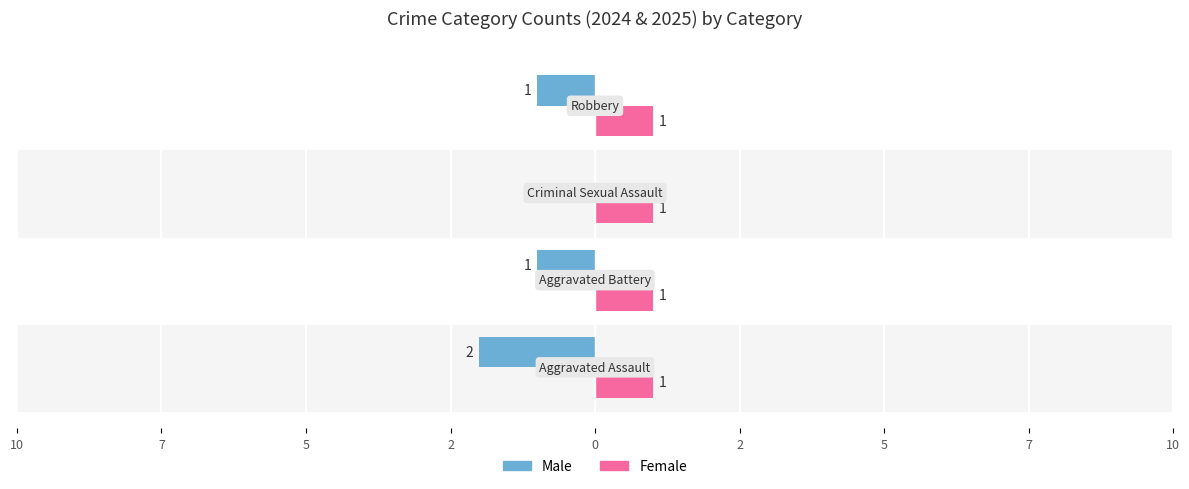

What is the sum of all Male values?

-4.0